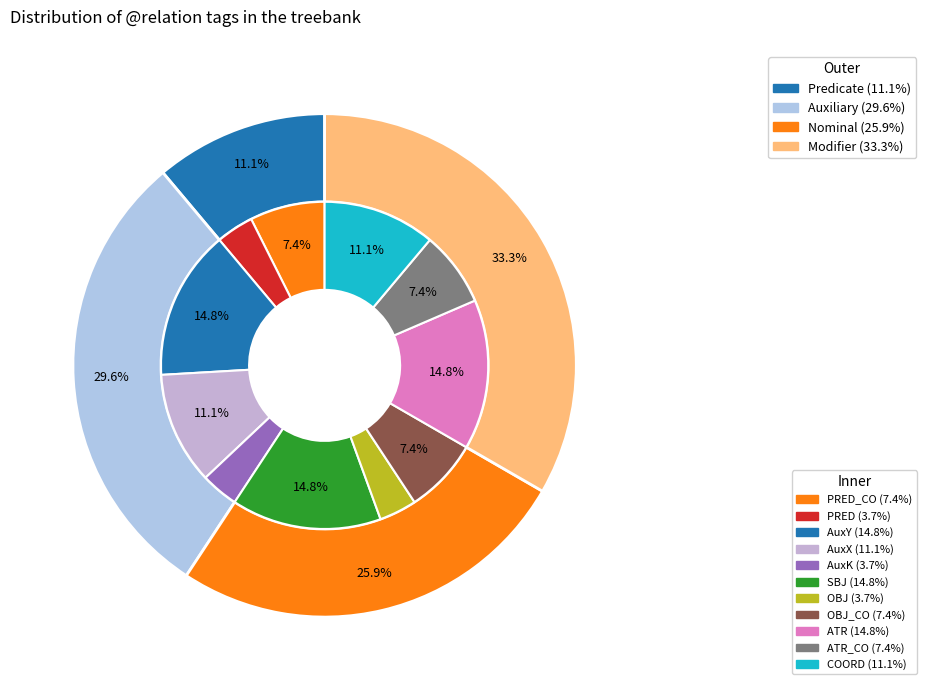

How much of the chart is everything except OBJ_CO?

92.6%